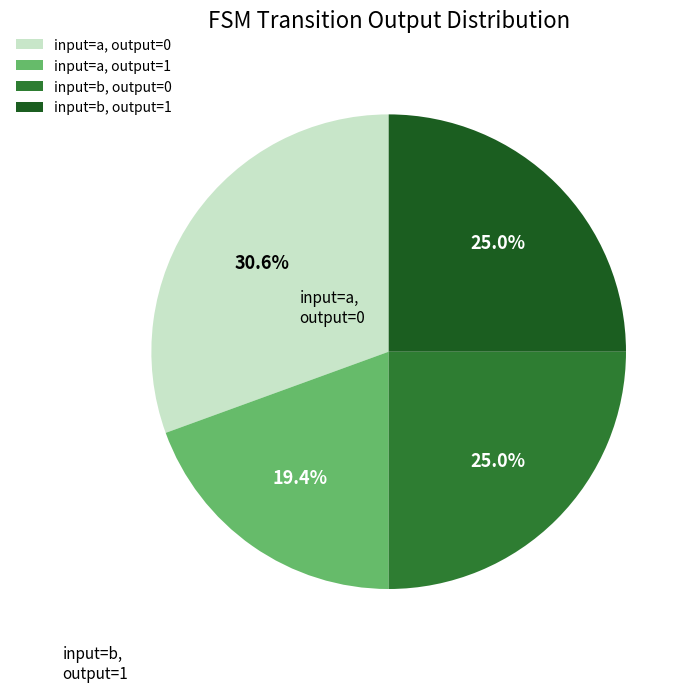

Is there a majority slice in this chart?

No